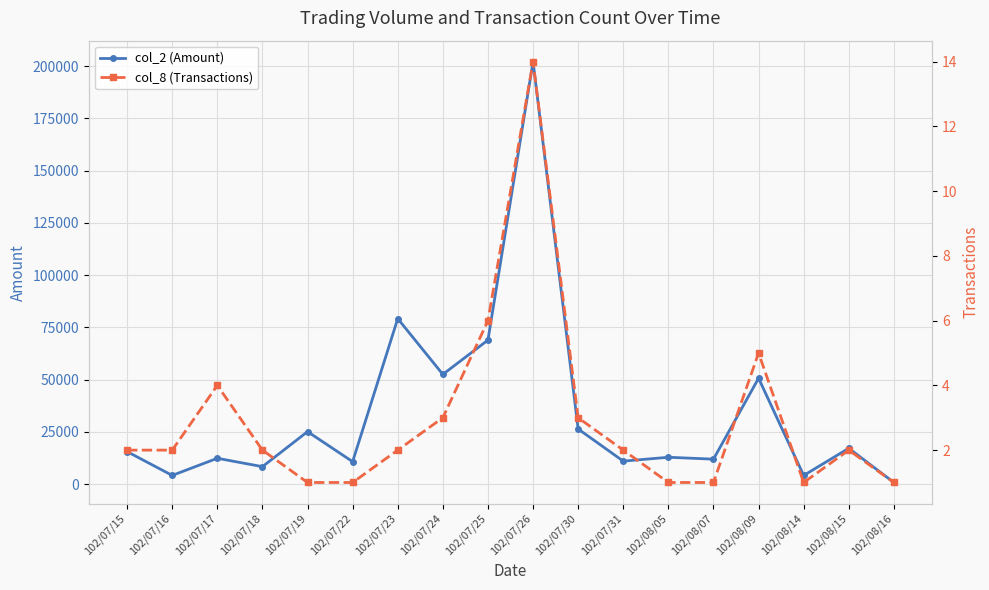

True or false: col_2 (Amount) has a value of 135009 at 102/07/26.

False